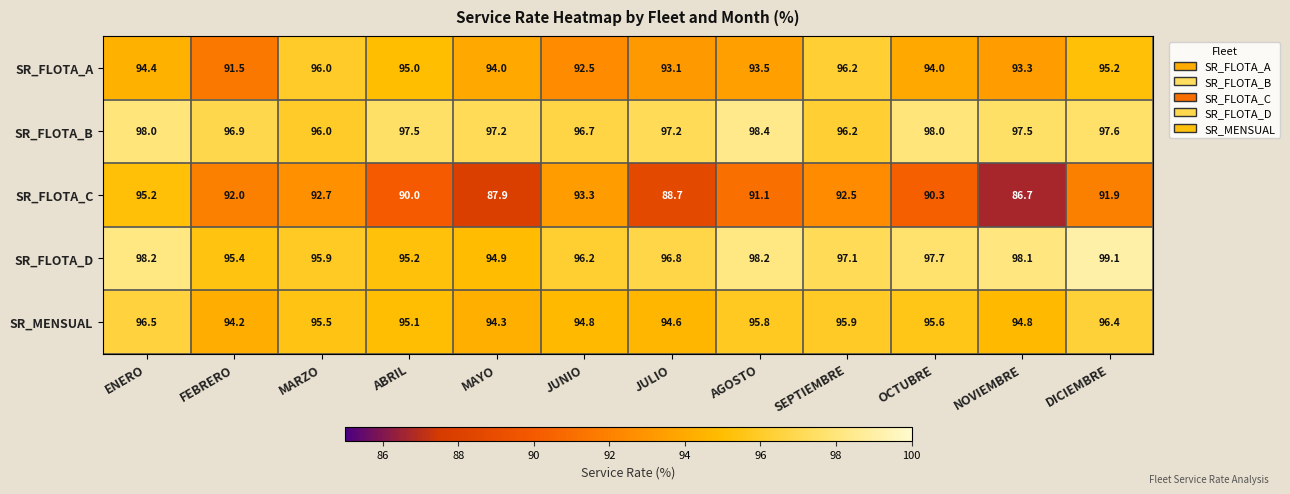

How many distinct data groups are displayed?

5